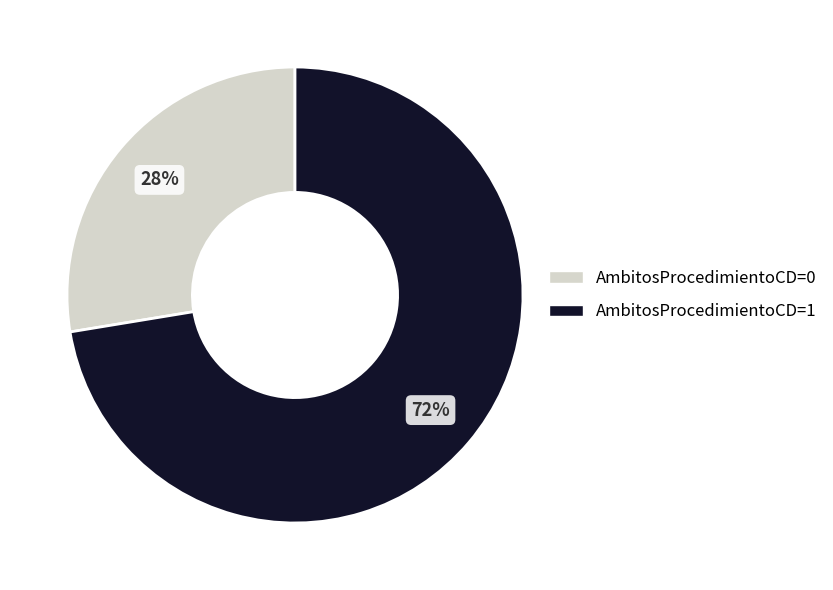

How many segments does this pie chart have?

2